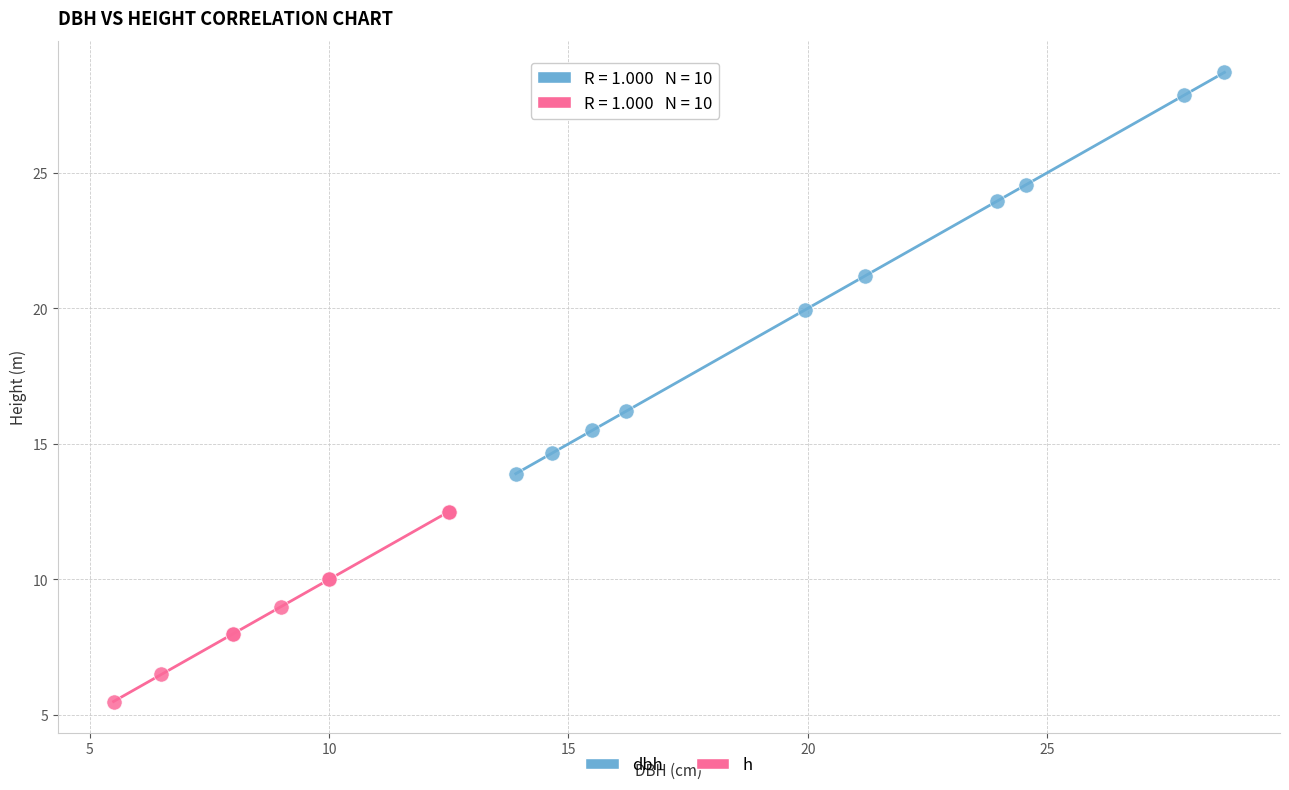

Which series contains the highest Y value?

dbh